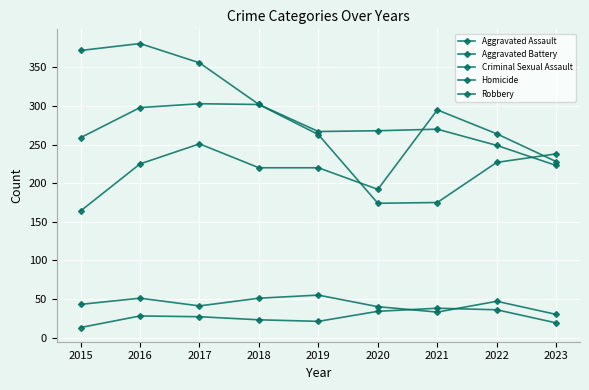

At 2016, list the series in order from smallest to largest.

Homicide, Criminal Sexual Assault, Aggravated Assault, Aggravated Battery, Robbery